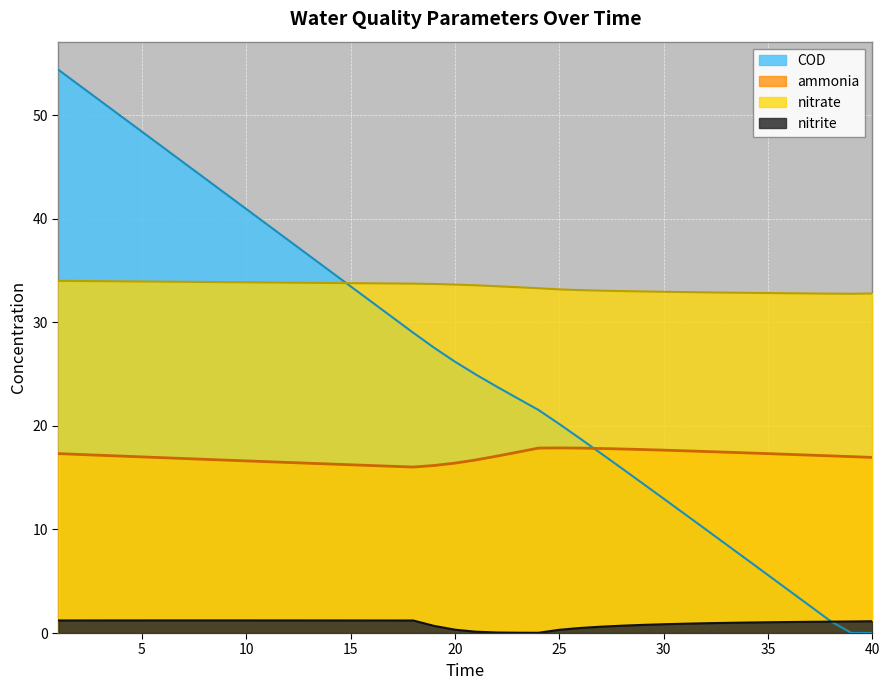

At how many categories does at least one series exceed 24?

40